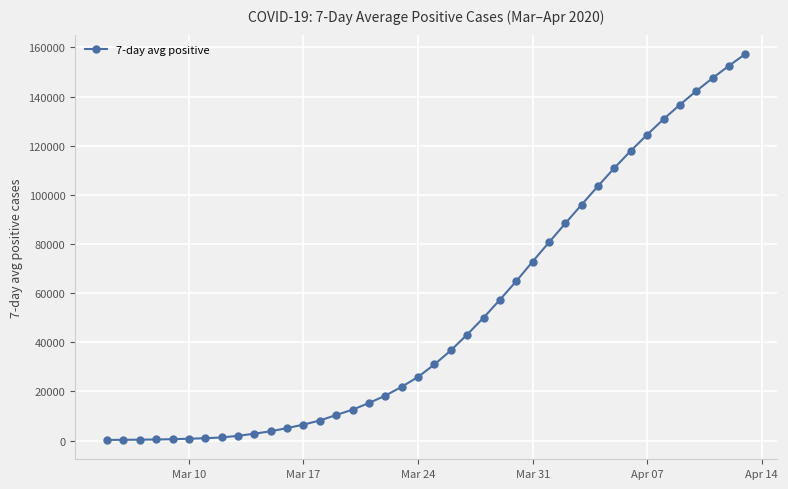

How many lines are shown in the chart?

1